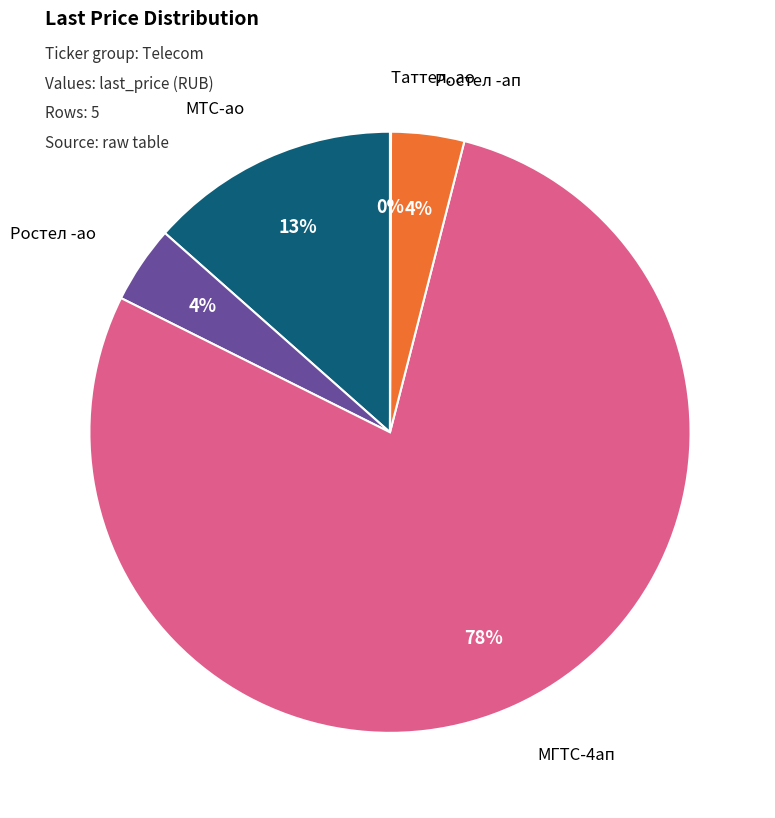

To the nearest percent, what is the average slice percentage?

20%